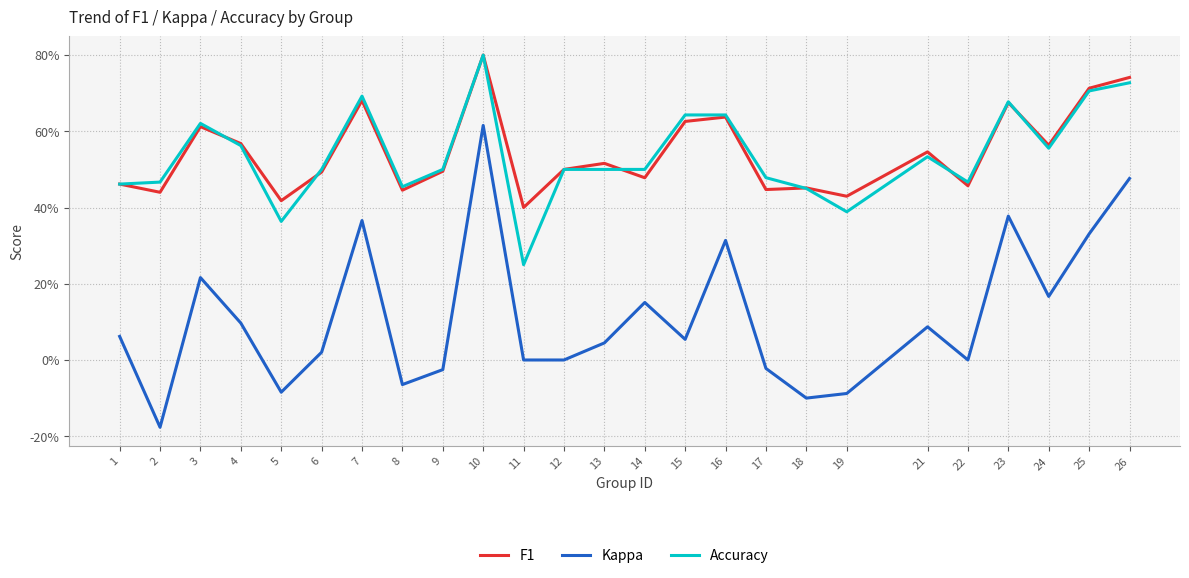

At which category is the sum across all series the highest?

10